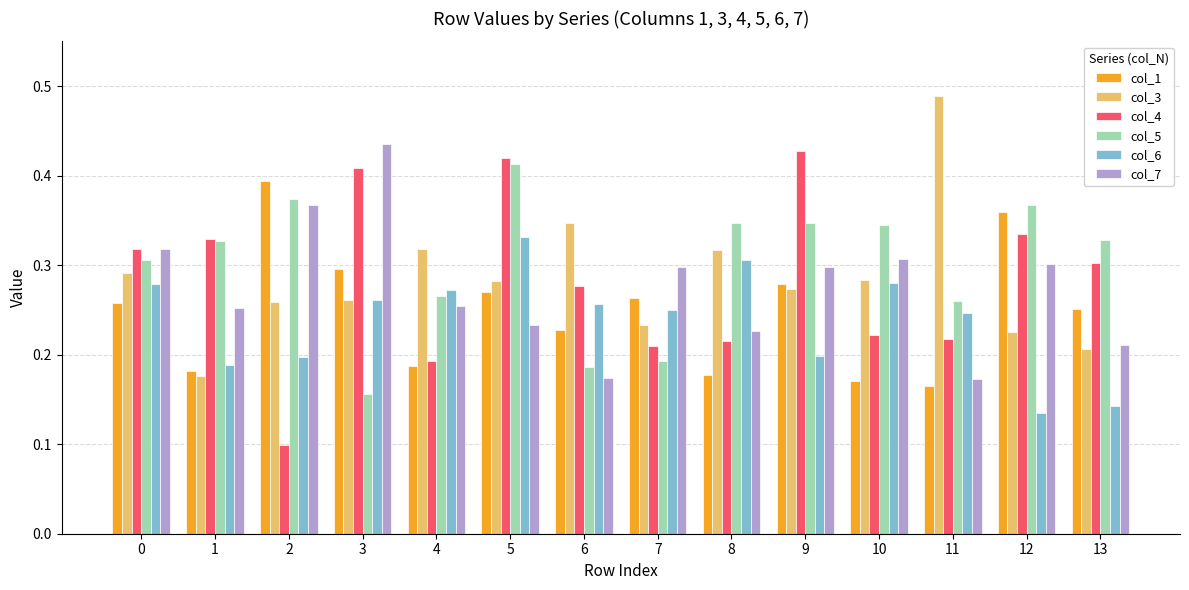

At which label does col_6 reach its peak?

5